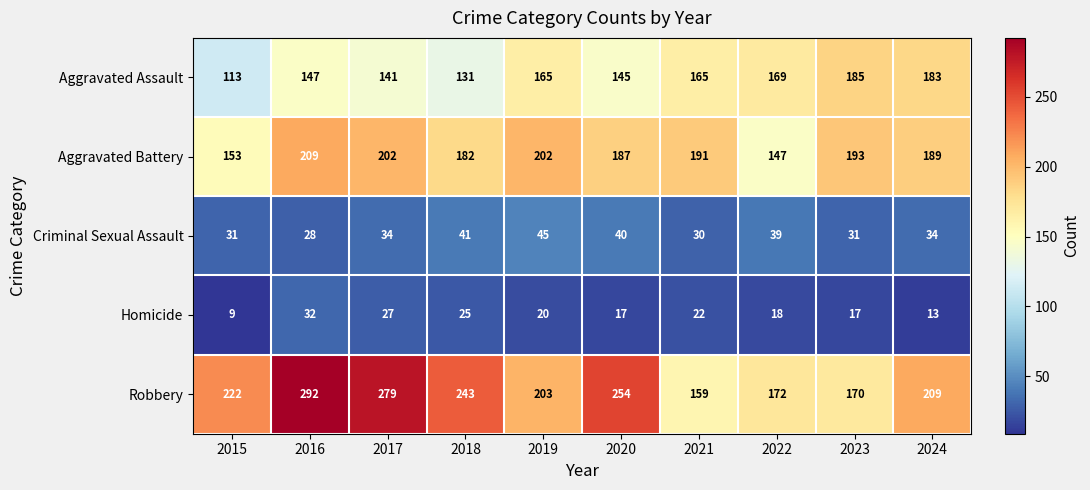

What is the difference between the maximum and minimum values in the Aggravated Assault series?

72